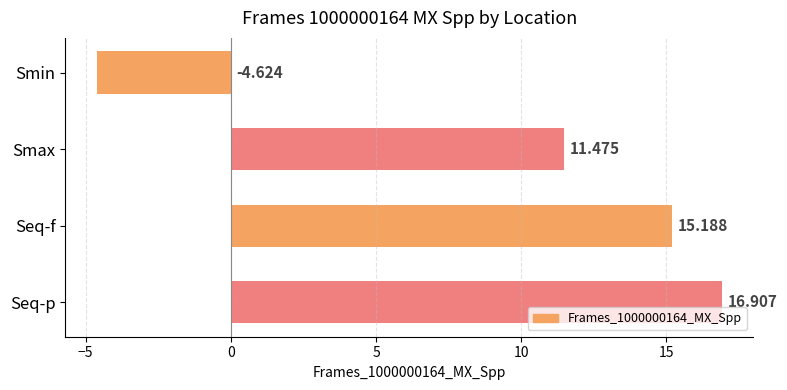

Does the chart contain stacked bars?

No